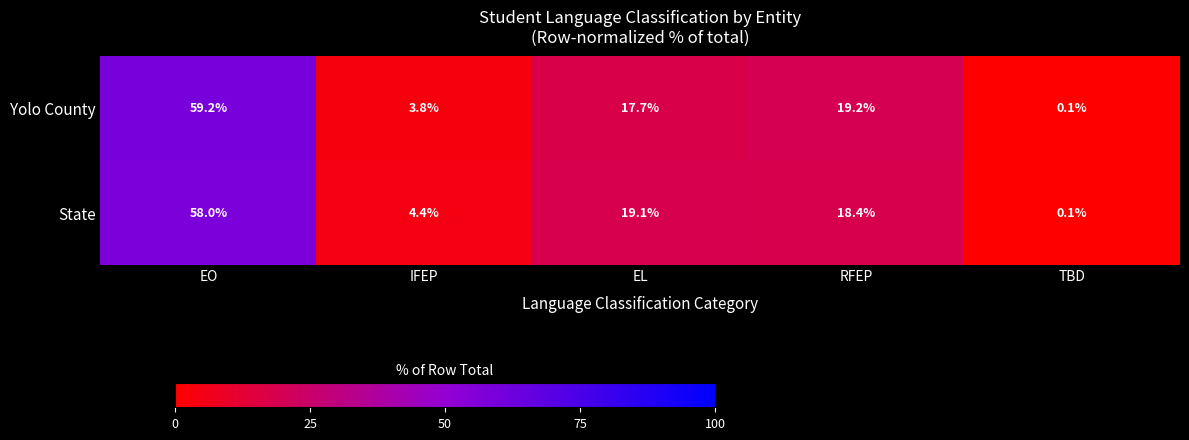

What value does the State series have at RFEP?

18.4